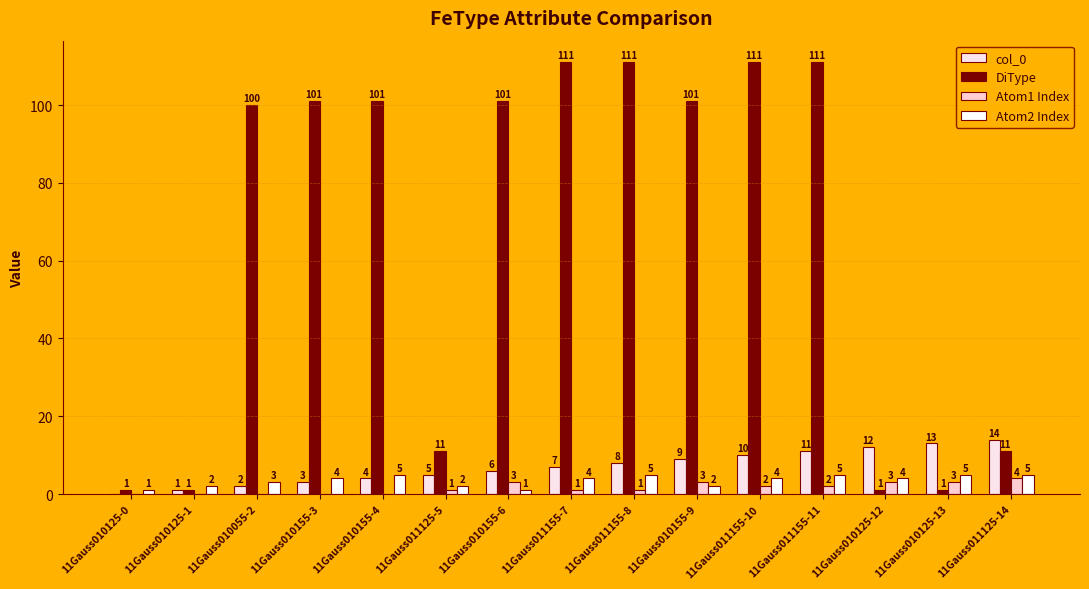

What is the label of the 8th bar from the right?

11Gauss011155-7